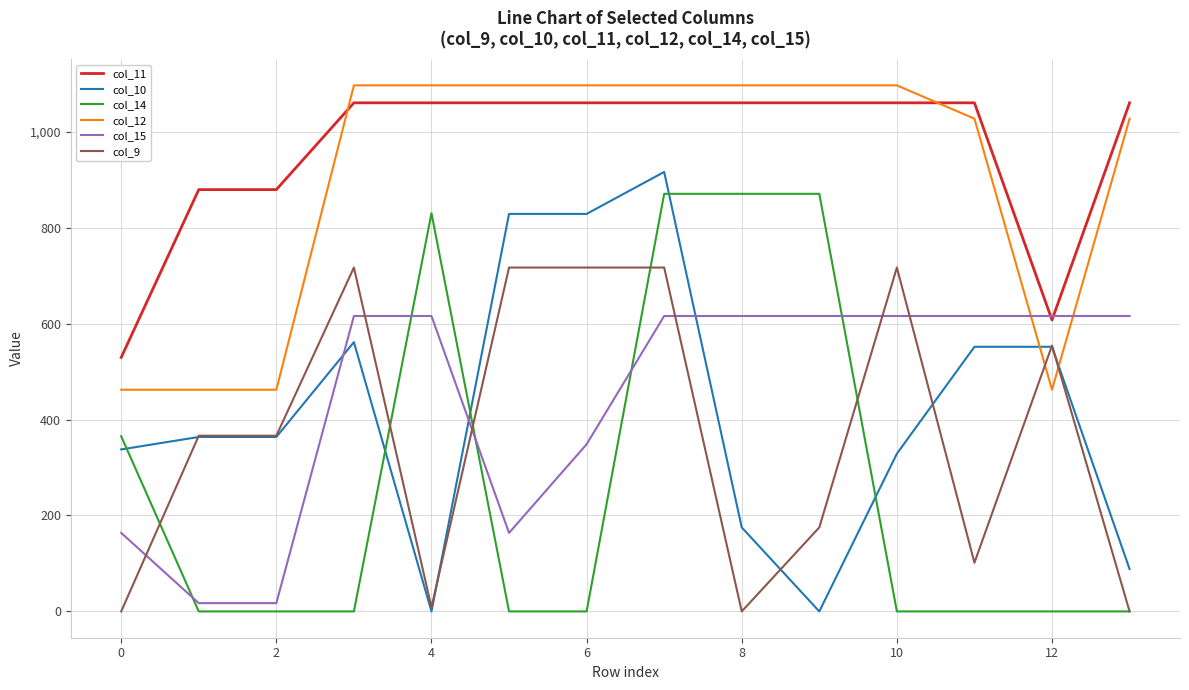

Which series has the largest total across all categories?

col_11